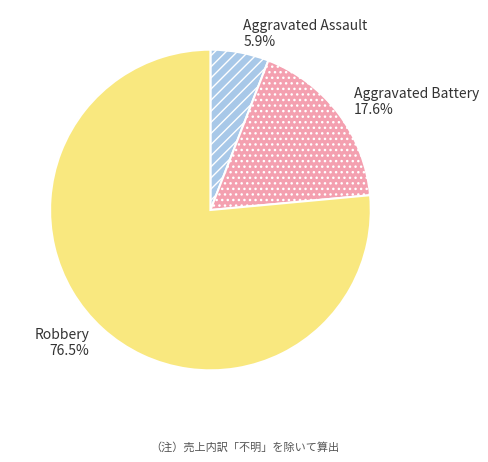

Is it true that Aggravated Assault is 1% of the pie?

False